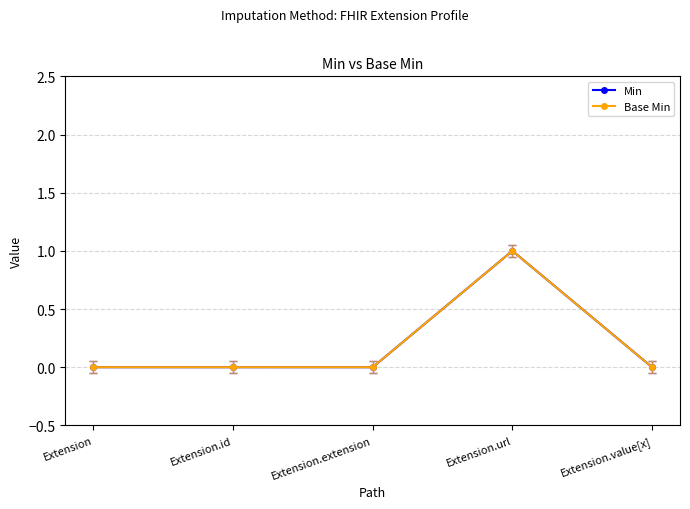

True or false: Base Min has more than 1 interior local peaks.

False